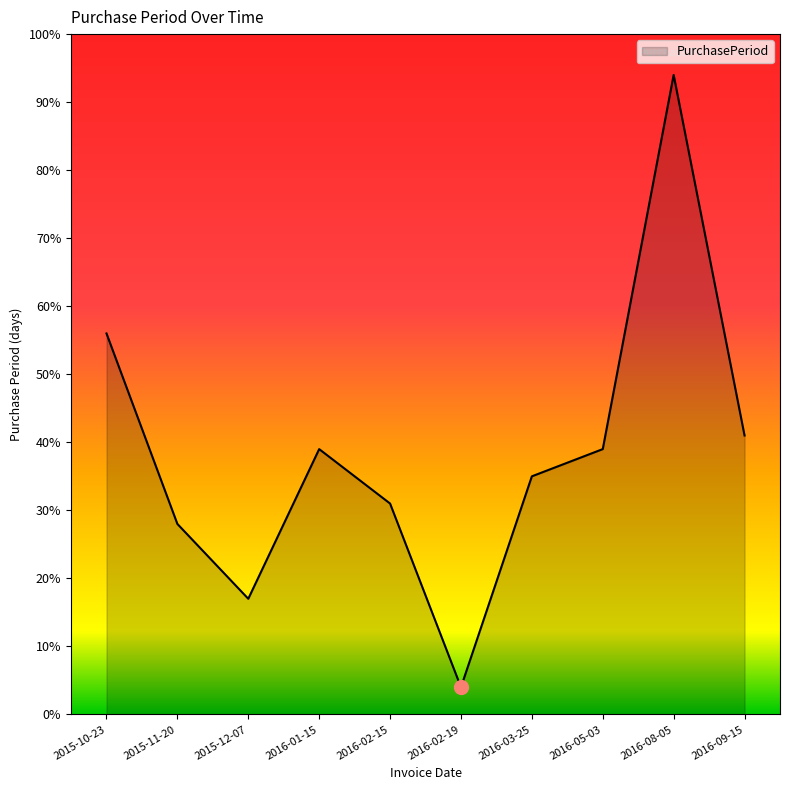

Approximately how many times larger is the value at 2016-03-25 compared to 2015-12-07?

2.1